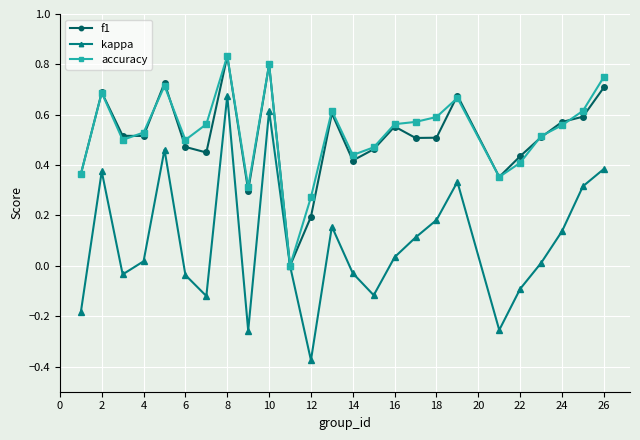

True or false: accuracy and f1 cross at least once.

True